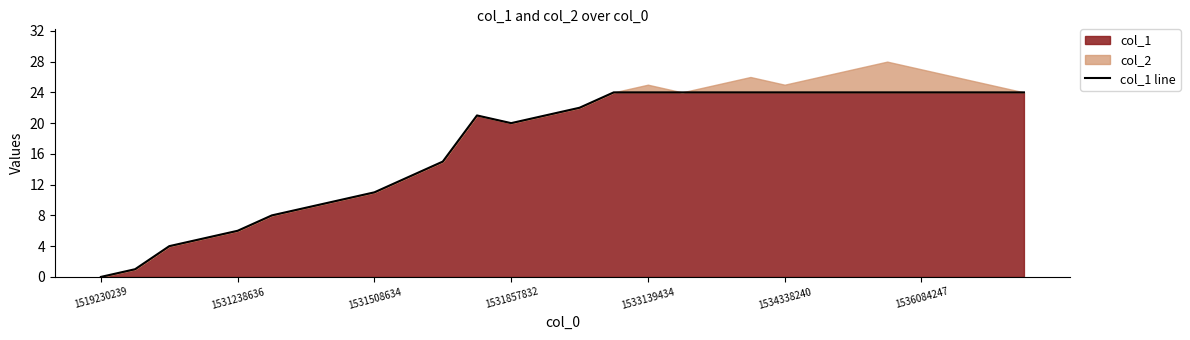

True or false: col_1 has a value of 20 at 1531857832.

True